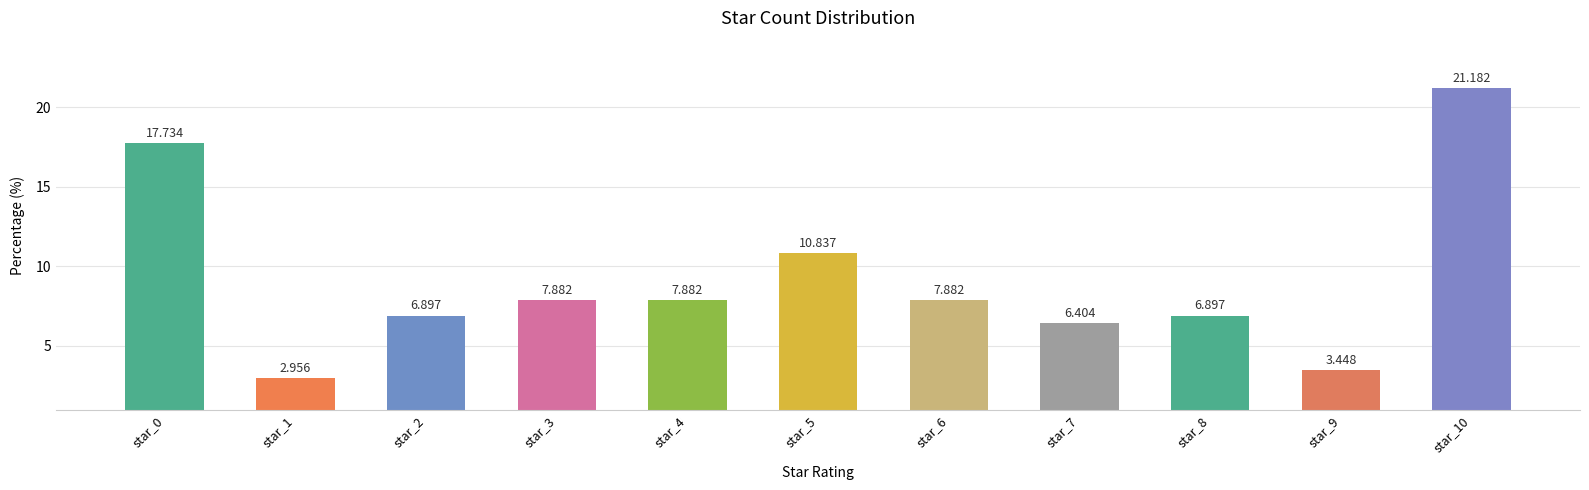

Reading right to left, list all the values displayed in this chart.

21.2	3.4	6.9	6.4	7.9	10.8	7.9	7.9	6.9	3.0	17.7